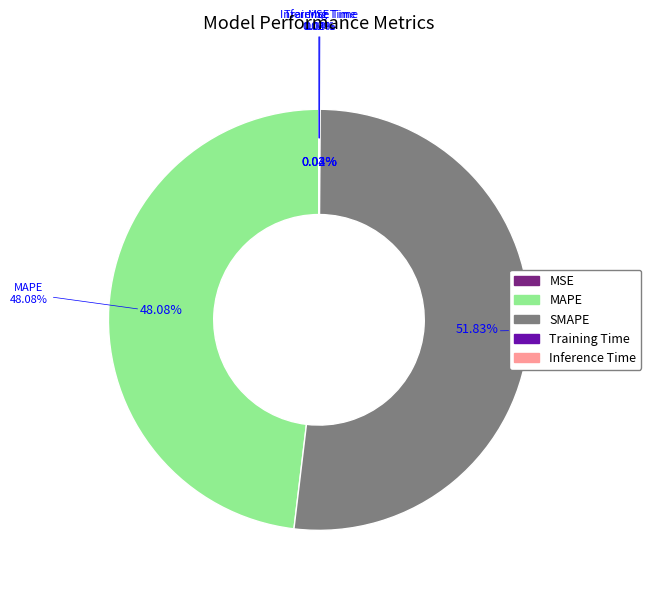

To the nearest percent, what is the difference between the largest and smallest slice percentages?

52%